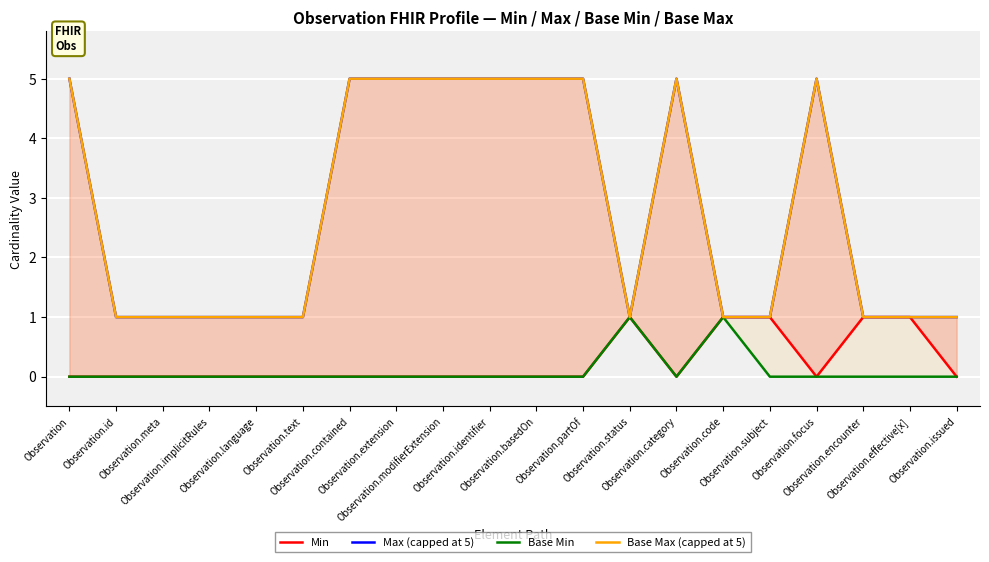

Where is Base Max (capped at 5) nearest to the value 3?

Observation